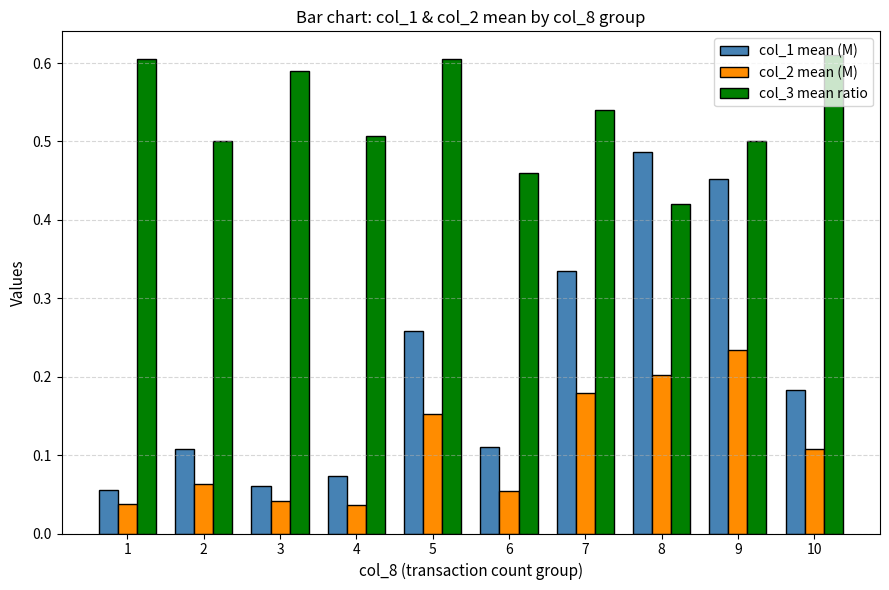

Between 3 and 6, which series saw the biggest shift?

col_3 mean ratio